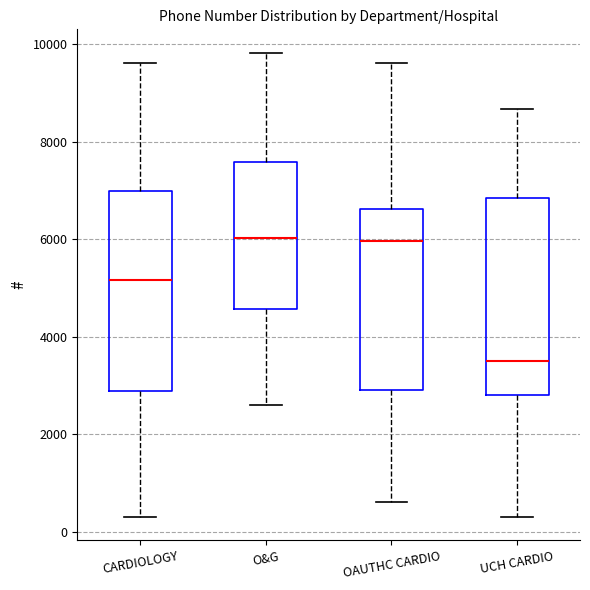

Where is the upper edge of the box for CARDIOLOGY on the y-axis? The values are not printed on the chart, so give them approximately, as read against the axis.

7000